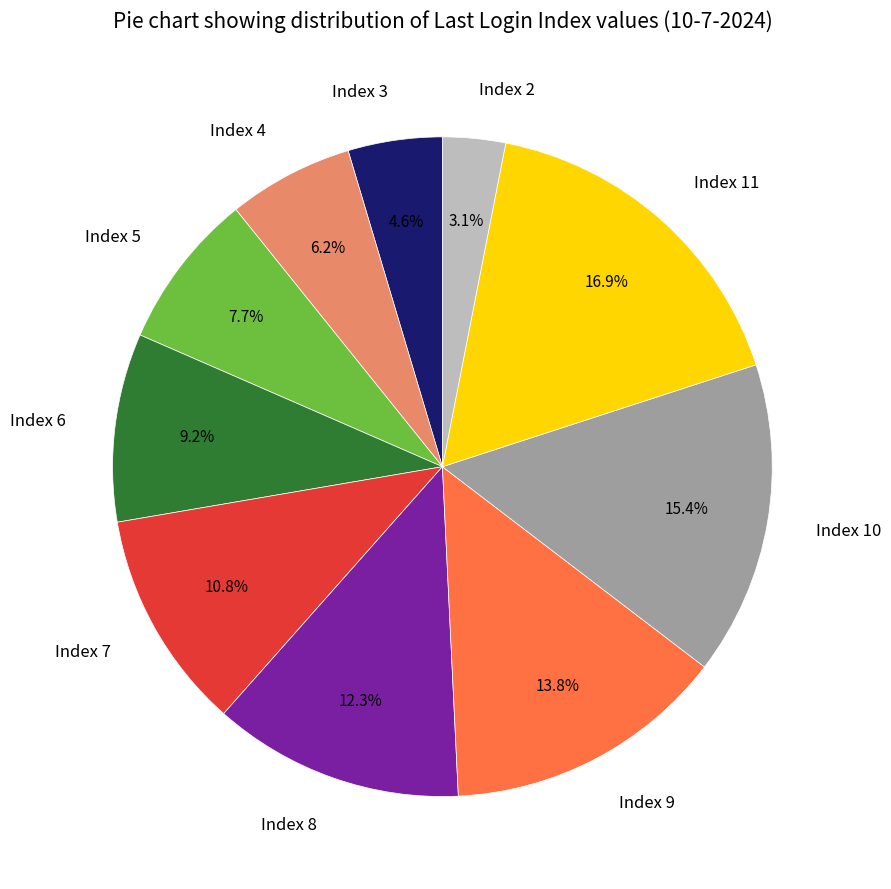

What is the ratio of the value at Index 3 to the value at Index 2?

1.5